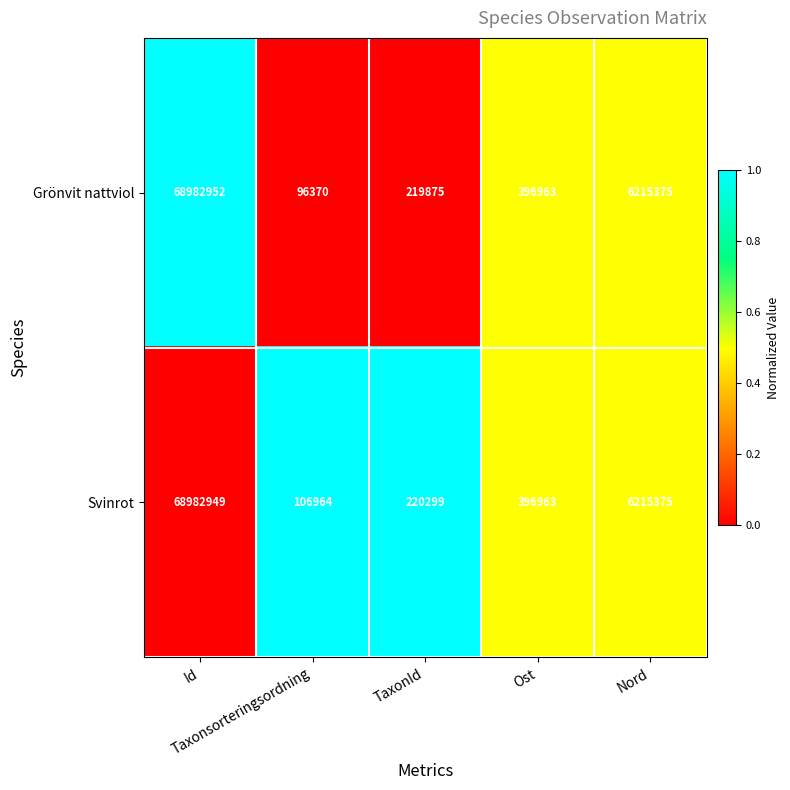

List the series in order of their peak value, highest first.

Grönvit nattviol, Svinrot